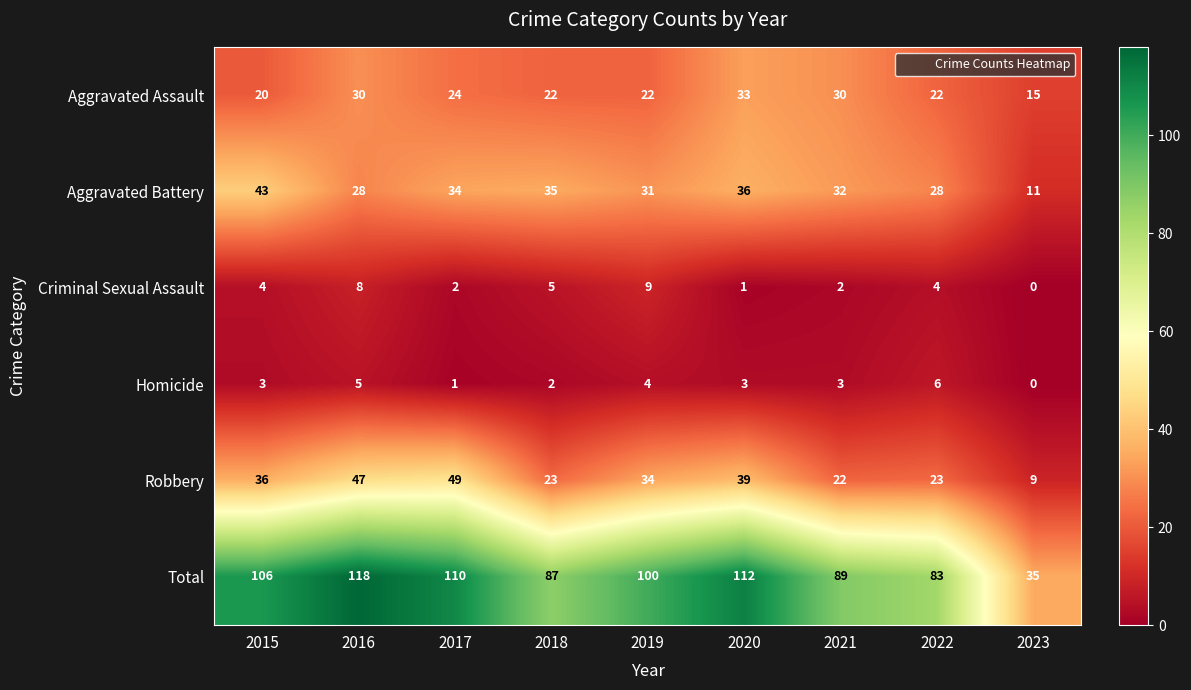

At which label does Total reach its minimum?

2023